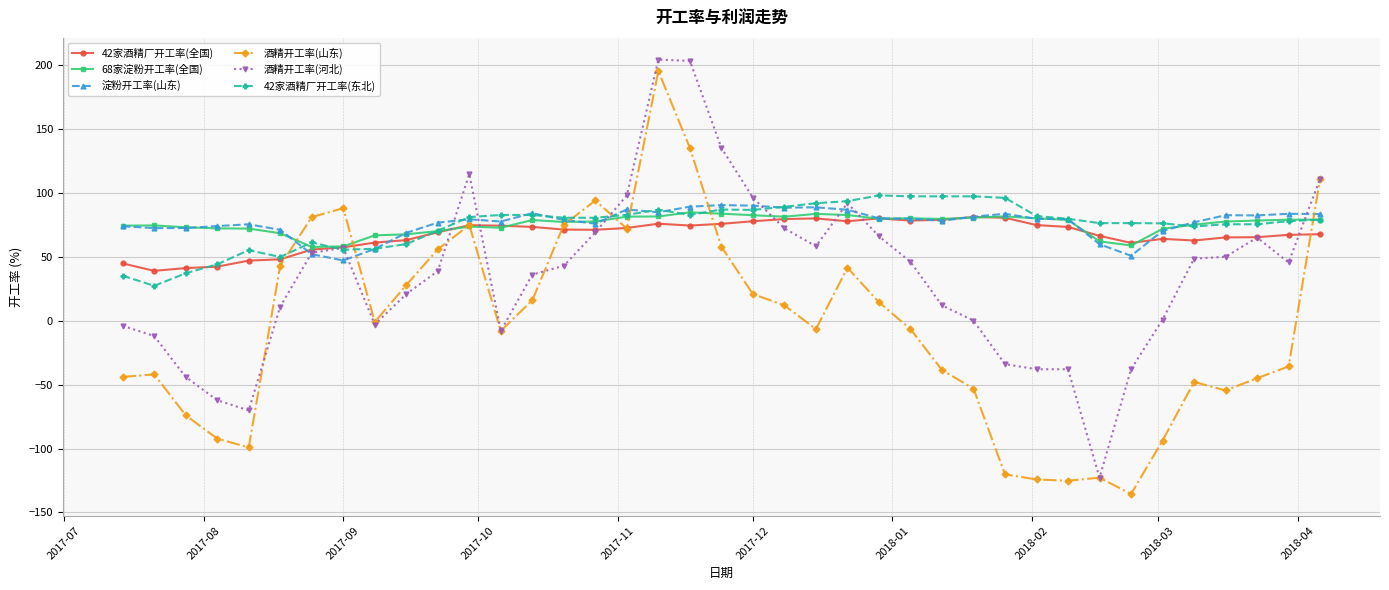

What is the highest value of the 68家淀粉开工率(全国) series?

84.7